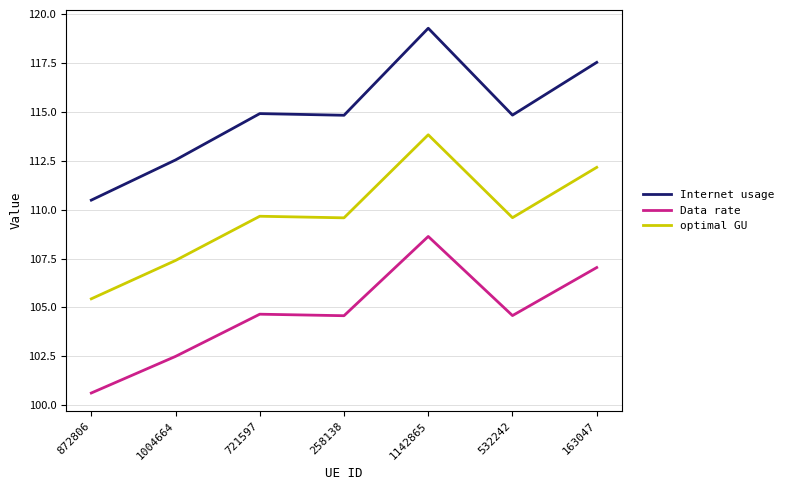

True or false: Internet usage and optimal GU cross at least once.

False